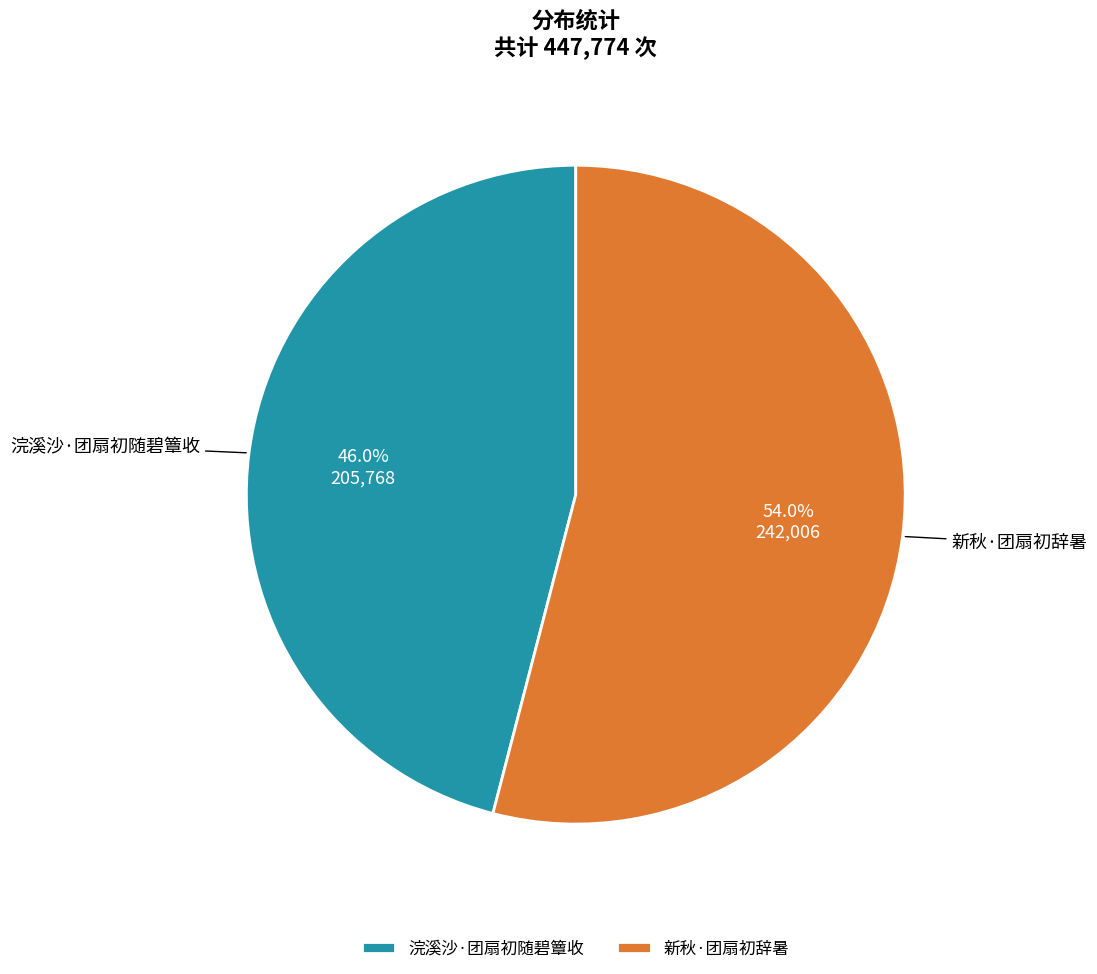

Between 浣溪沙·团扇初随碧簟收 and 新秋·团扇初辞暑, which is larger?

新秋·团扇初辞暑